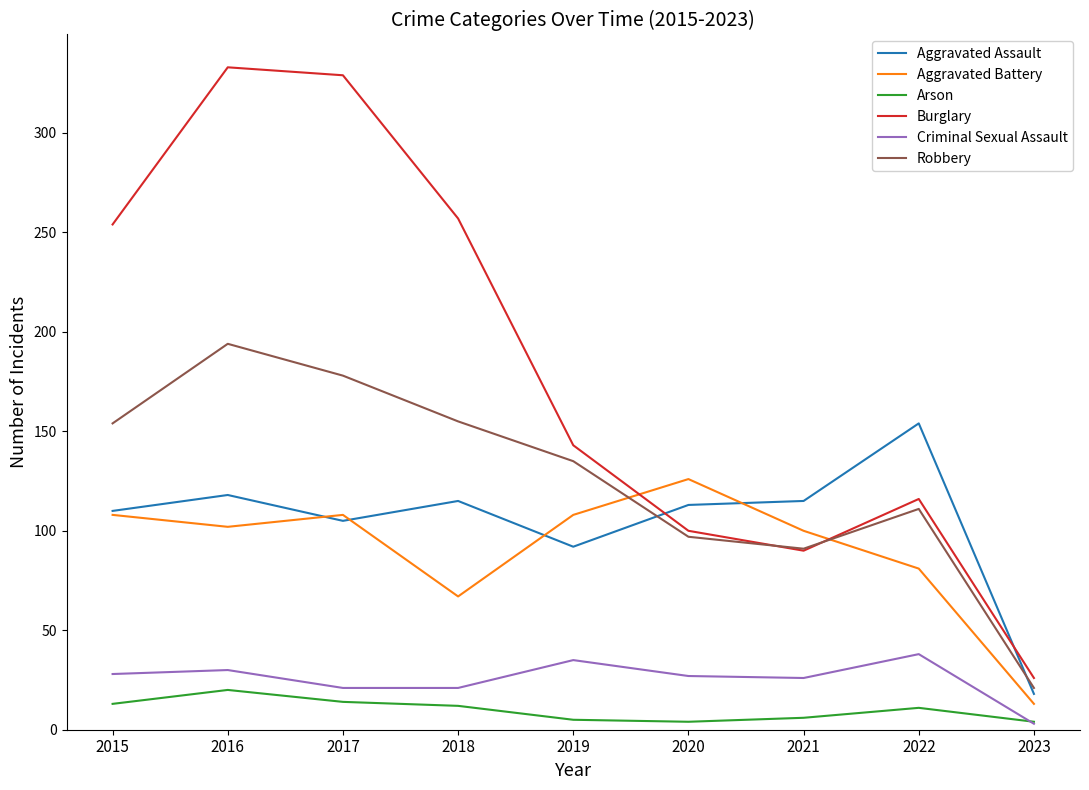

True or false: Arson and Burglary intersect in this chart.

False